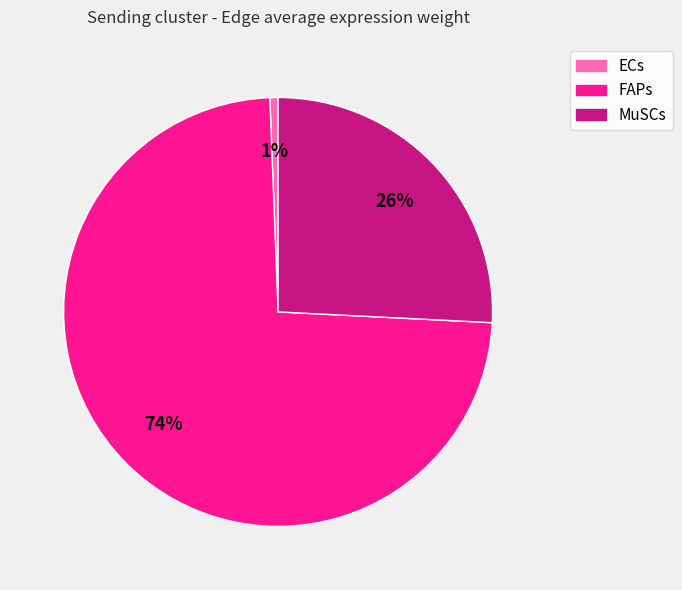

To the nearest percent, what is the average slice percentage?

33%